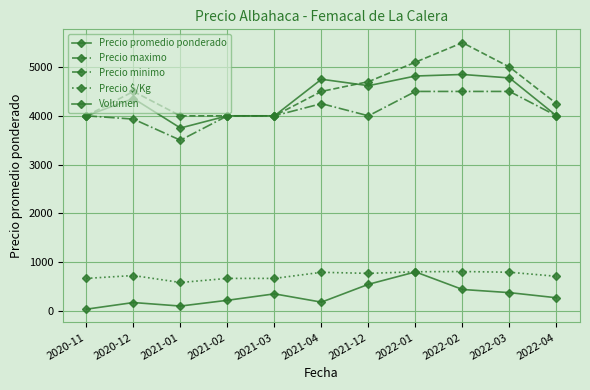

At which category does Precio $/Kg reach its first local peak?

2020-12